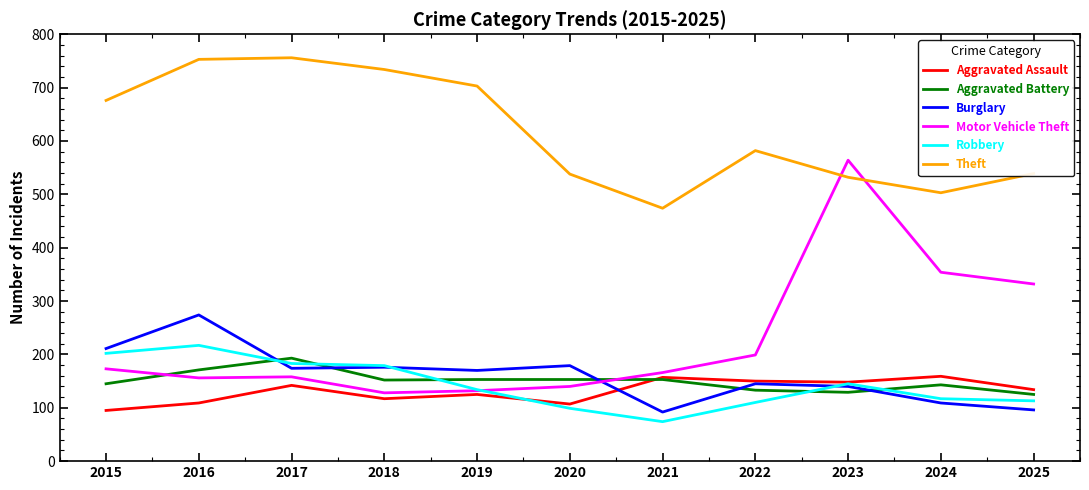

Between 2020 and 2024, which series saw the biggest shift?

Motor Vehicle Theft